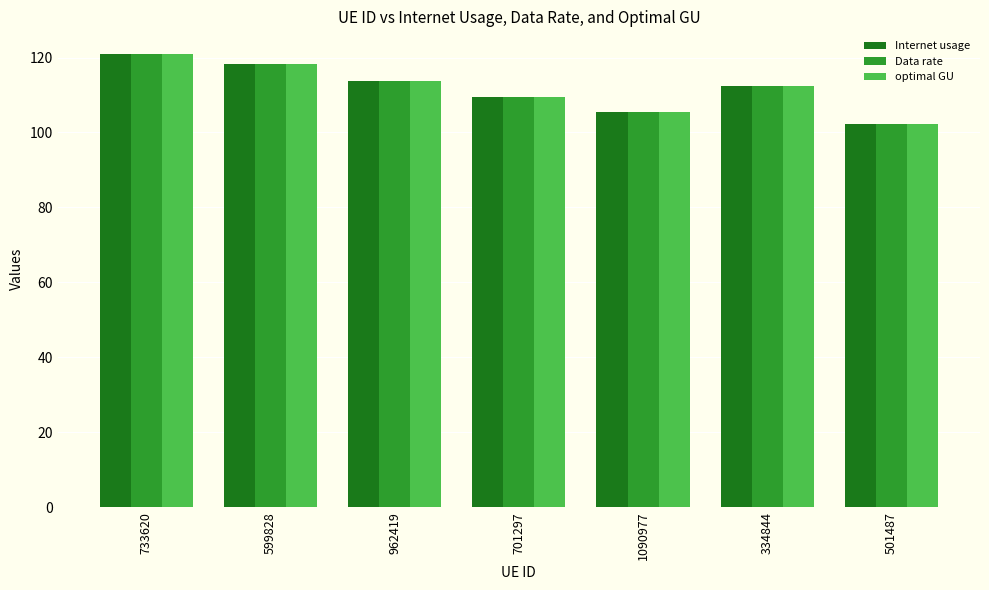

What is the sum of the optimal GU values at 501487 and 334844?

214.9